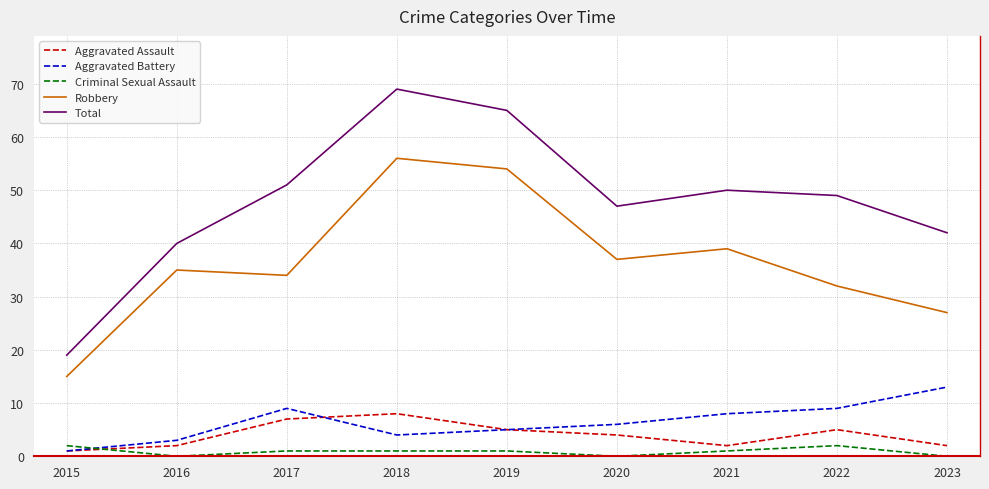

Which series has the largest range (max minus min)?

Total